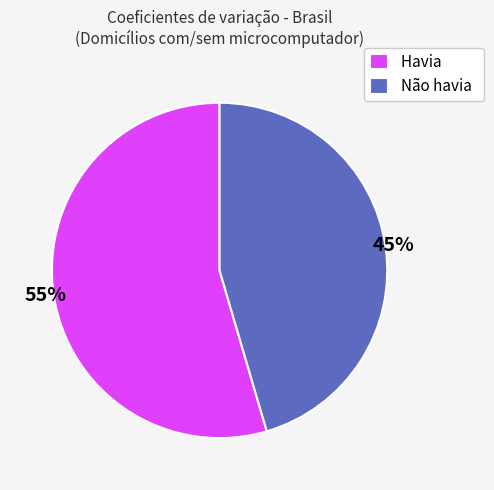

Which slice represents more than half of the pie?

Havia